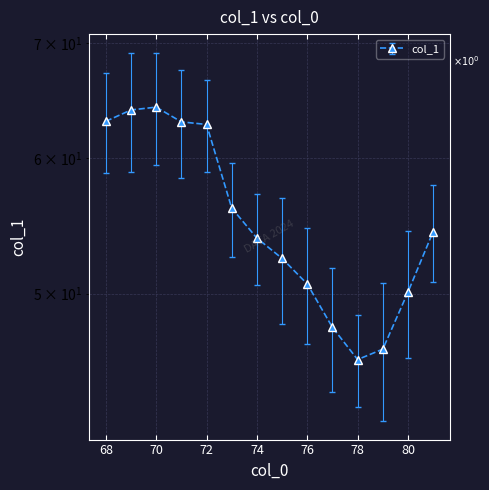

How many interior local peaks (higher than both neighbors) does the data have?

1